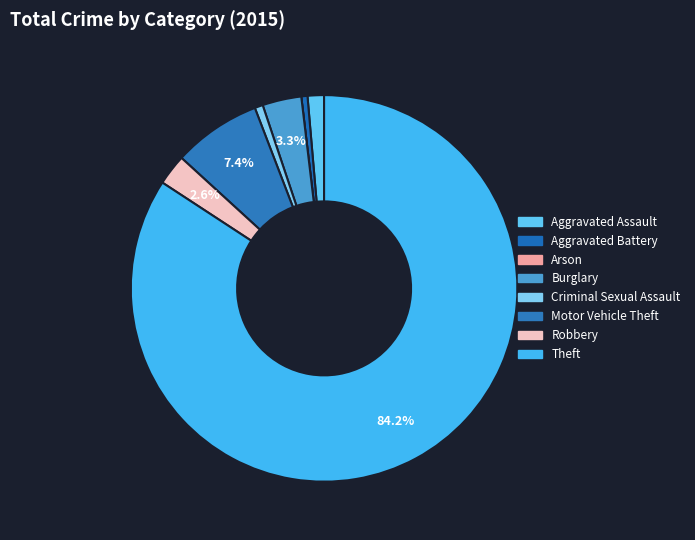

True or false: Aggravated Assault accounts for 1% of the total.

True